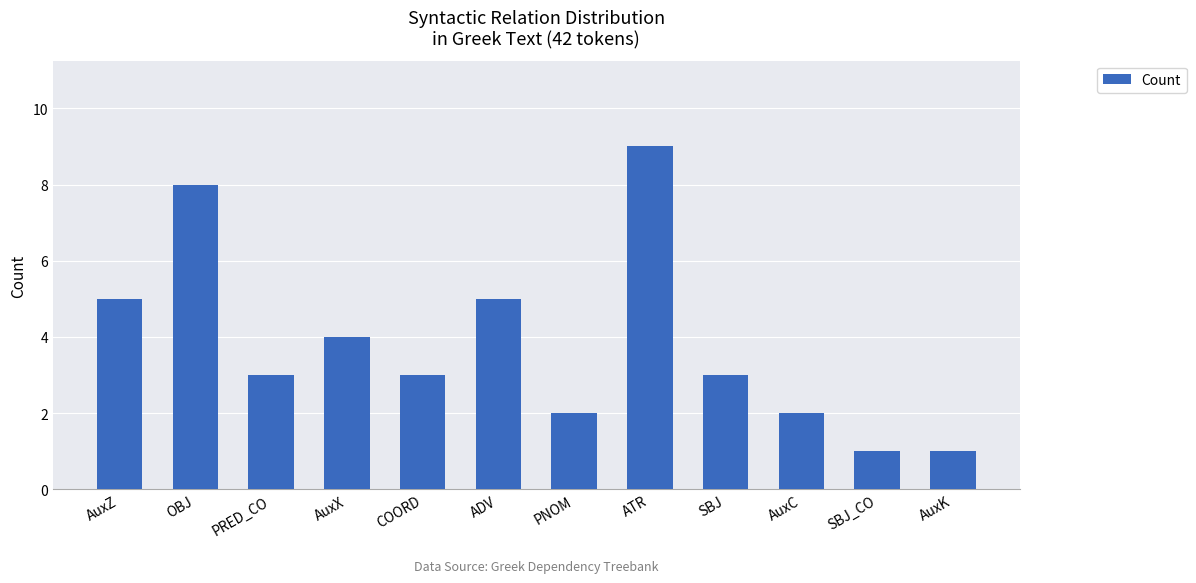

How many data points does each series have?

12